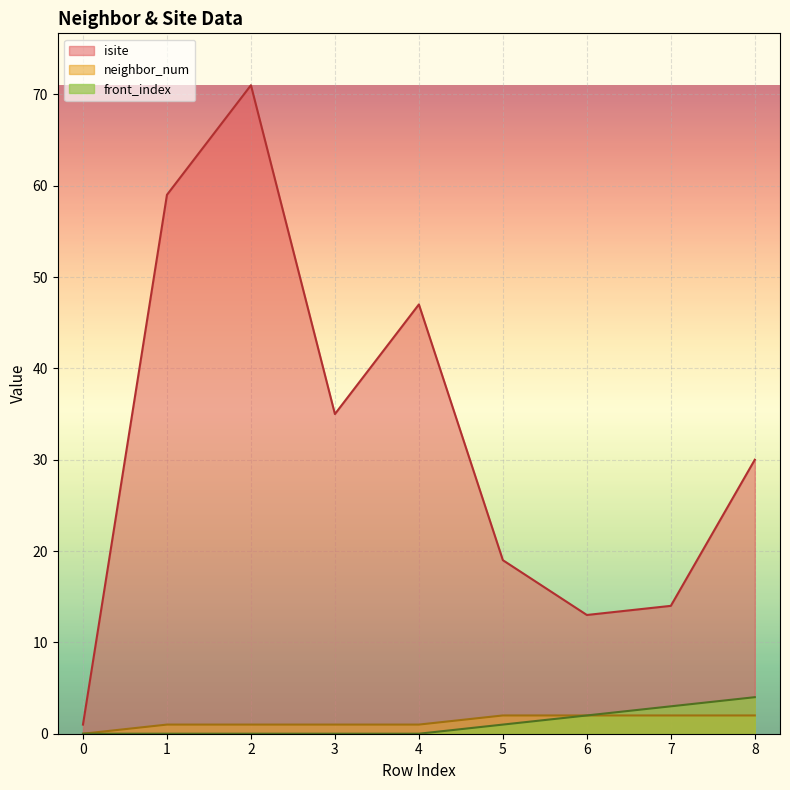

What is the value of the neighbor_num point at the 8th from the left?

2